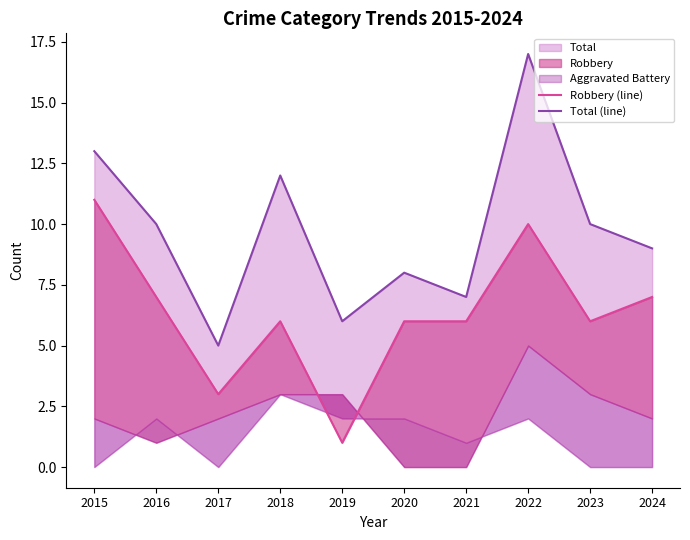

How many interior local peaks does the Robbery (line) series have?

2